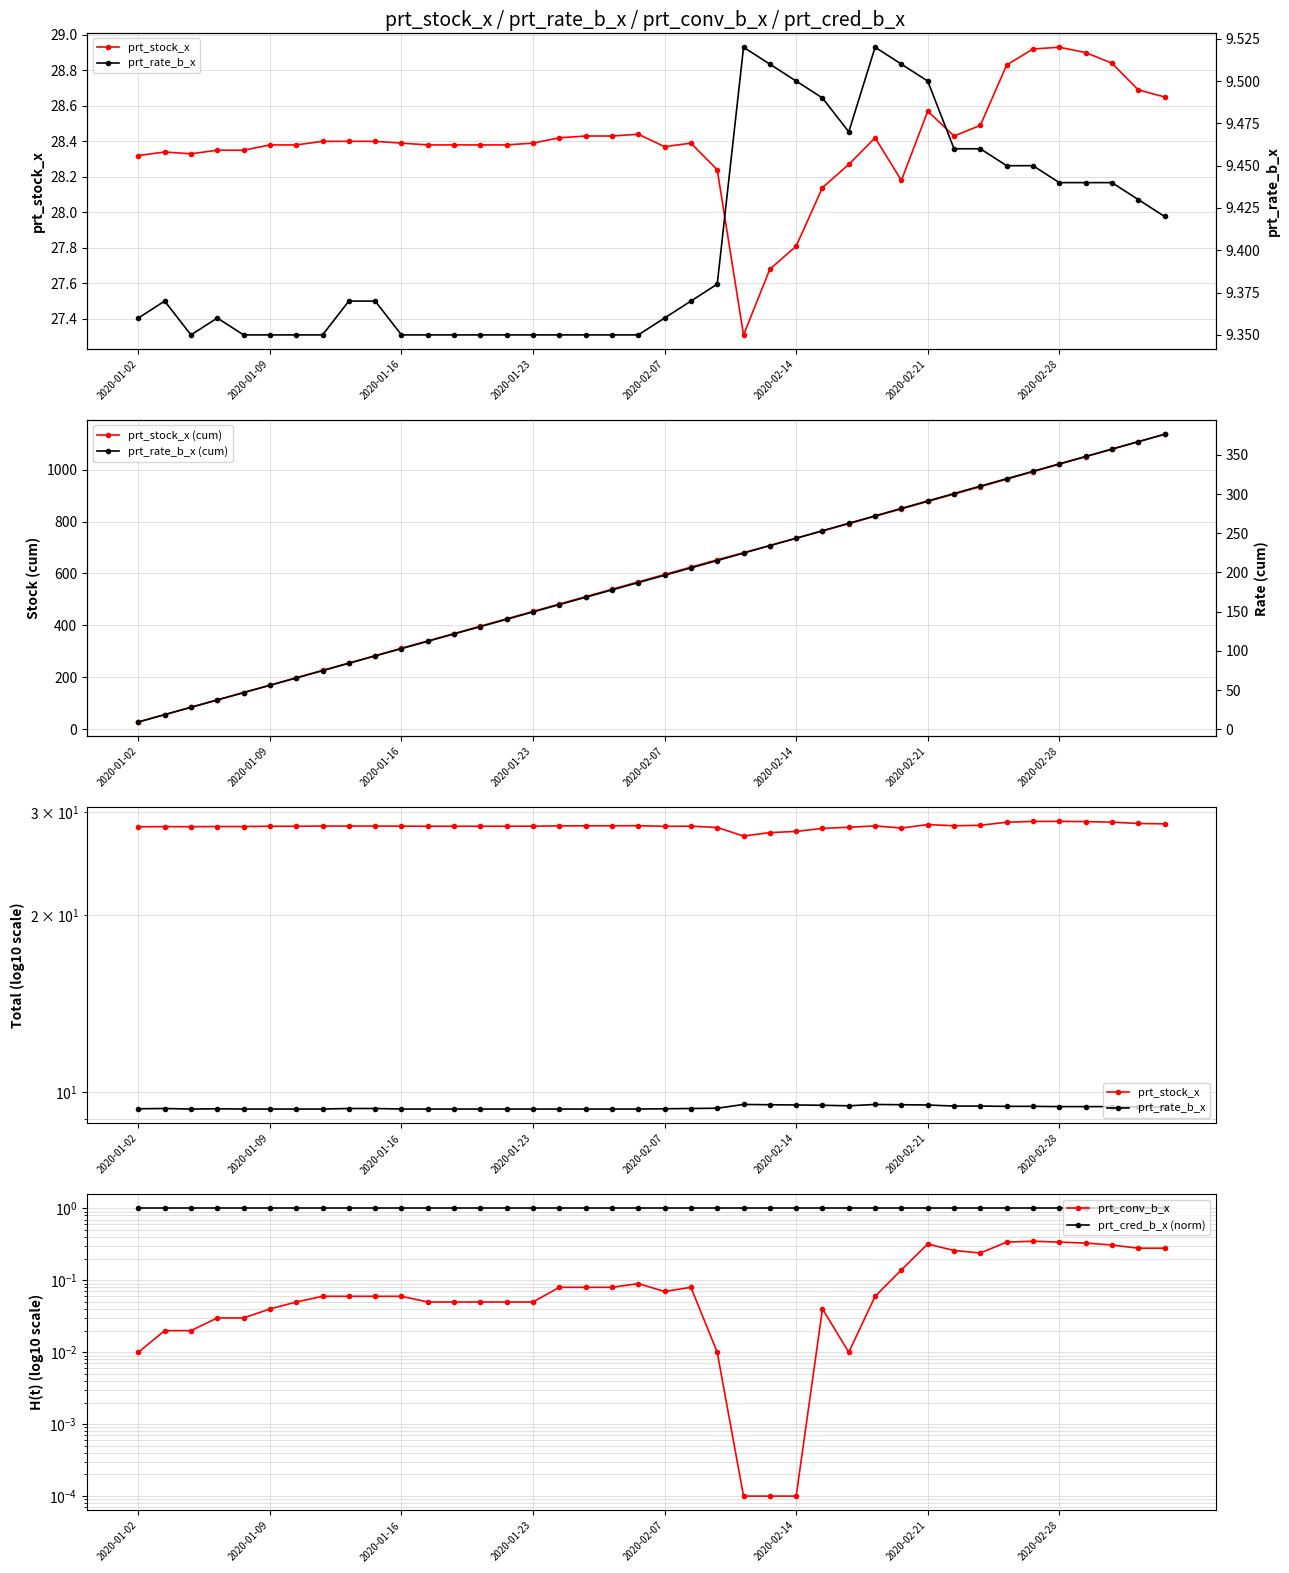

Which series has the largest total across all categories?

prt_stock_x (cum)